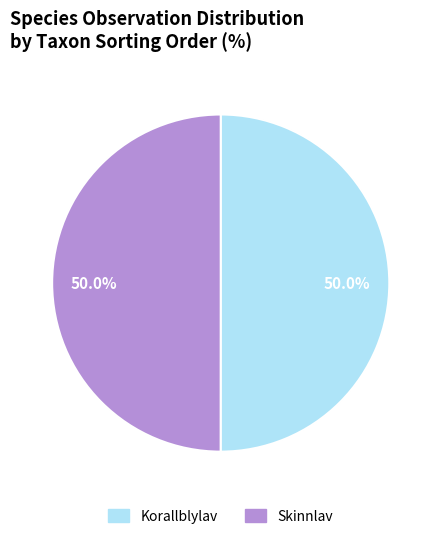

What portion of the pie excludes Korallblylav?

50.0%